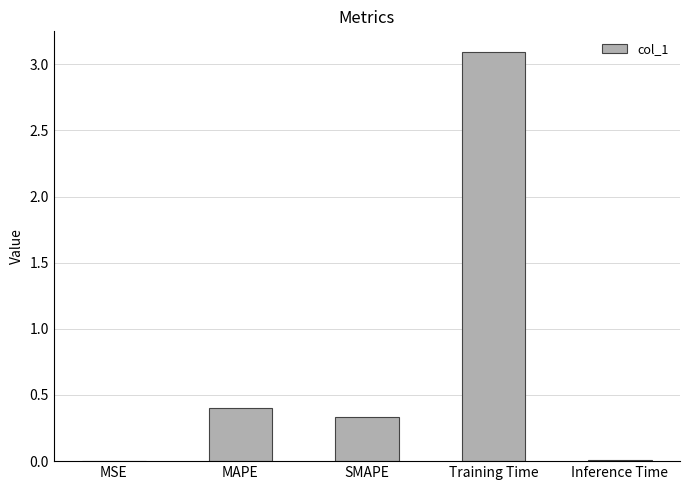

Which has a higher value, MAPE or Inference Time?

MAPE